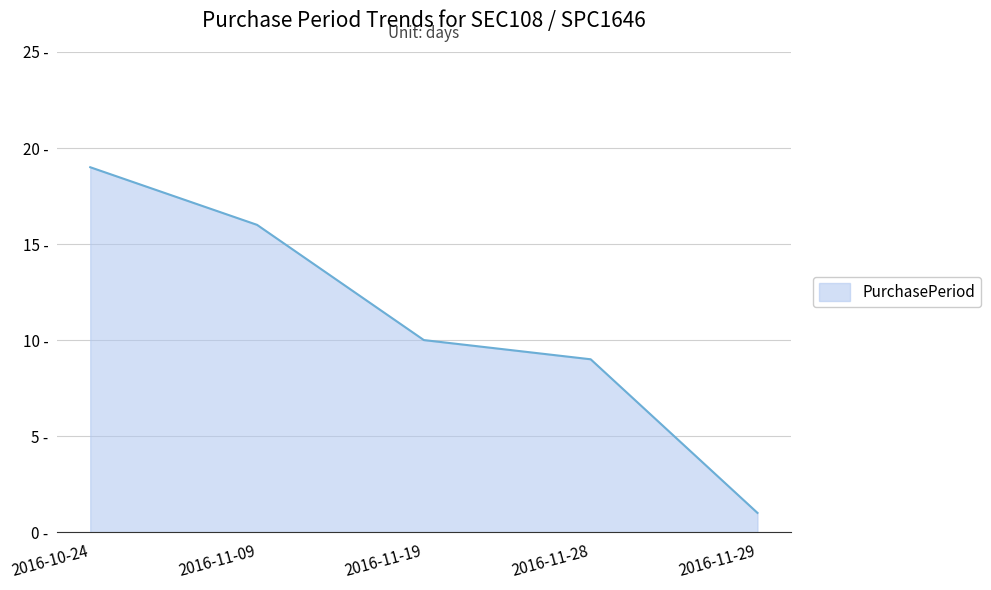

What is the smallest value displayed?

1